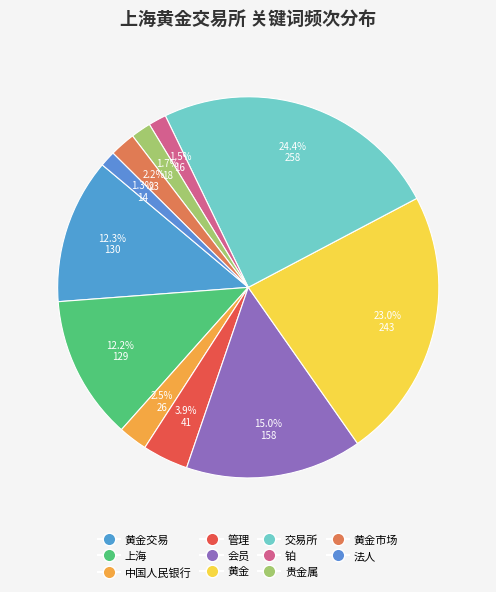

Rank the categories by value from highest to lowest.

交易所, 黄金, 会员, 黄金交易, 上海, 管理, 中国人民银行, 黄金市场, 贵金属, 铂, 法人